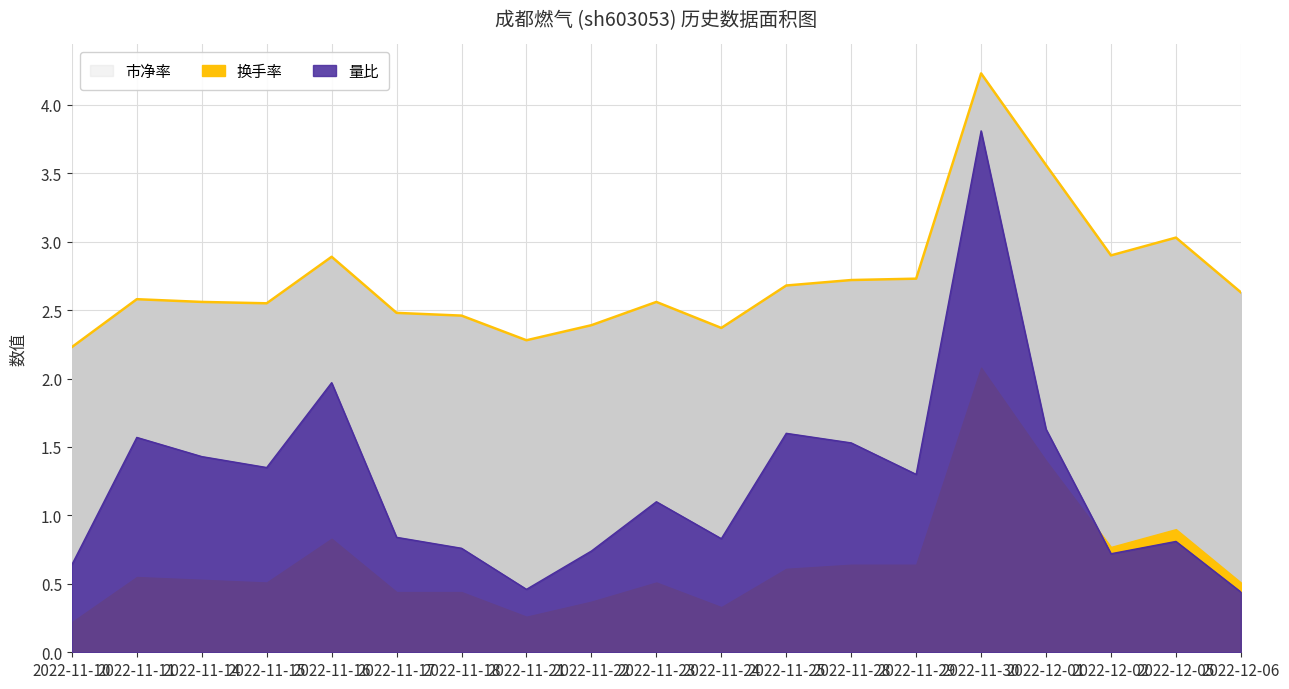

True or false: 换手率 and 市净率 cross at least once.

False